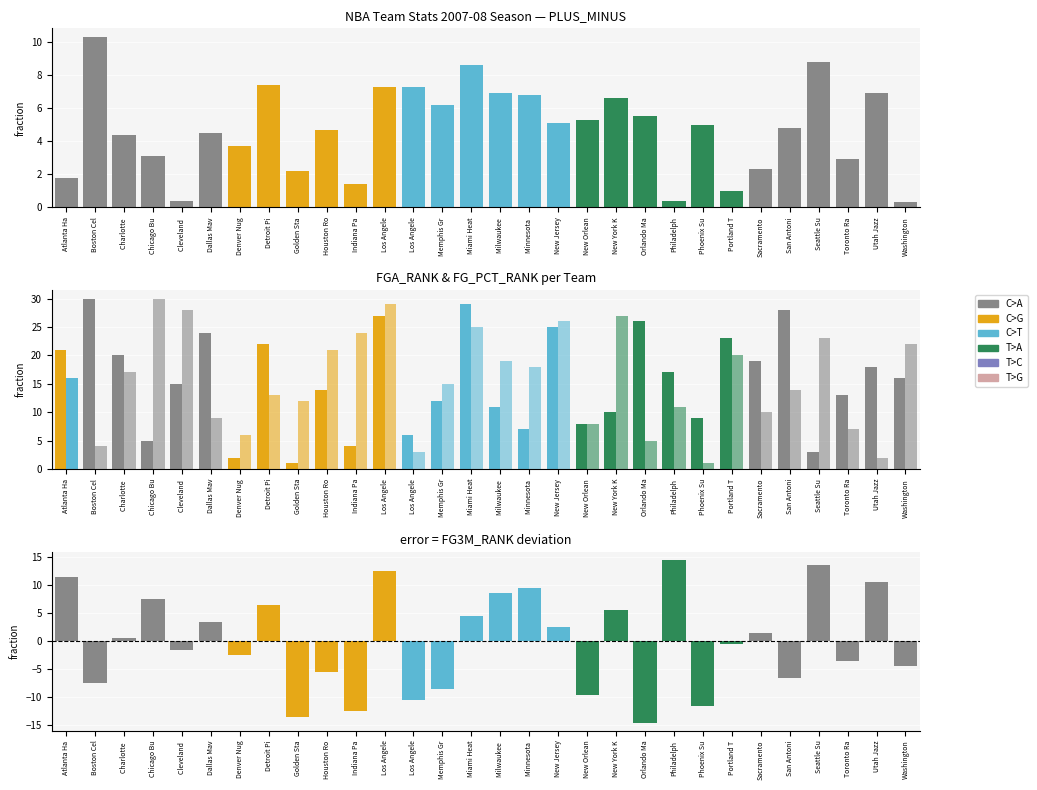

Rank the series by their maximum value, from highest to lowest.

FGA_RANK, FG_PCT_RANK, FG3M_RANK, PLUS_MINUS